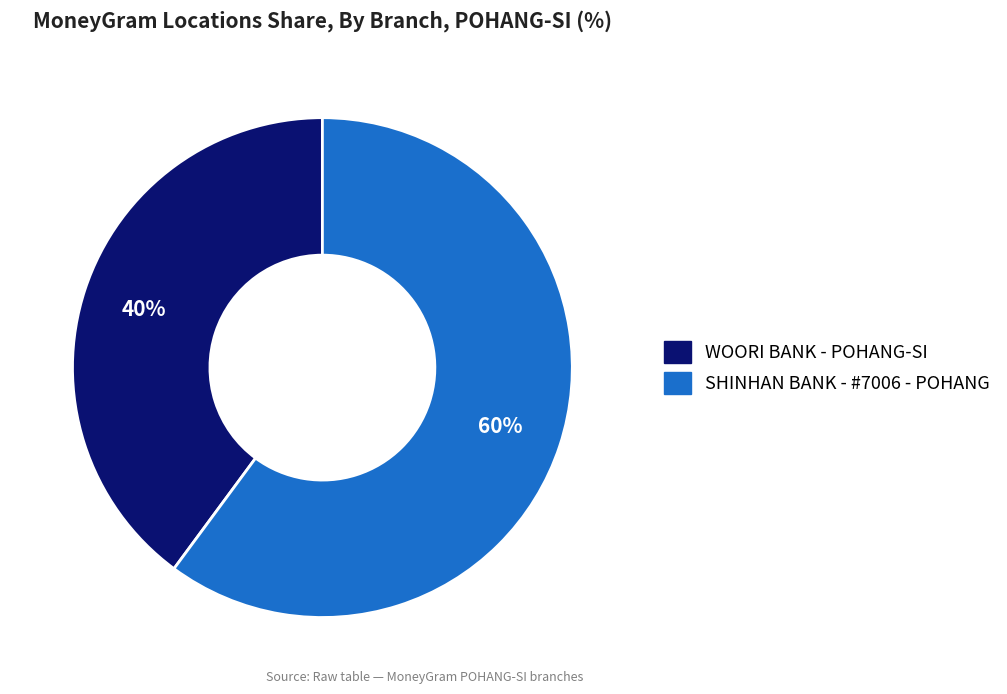

Rank the categories by value from lowest to highest.

WOORI BANK - POHANG-SI, SHINHAN BANK - #7006 - POHANG